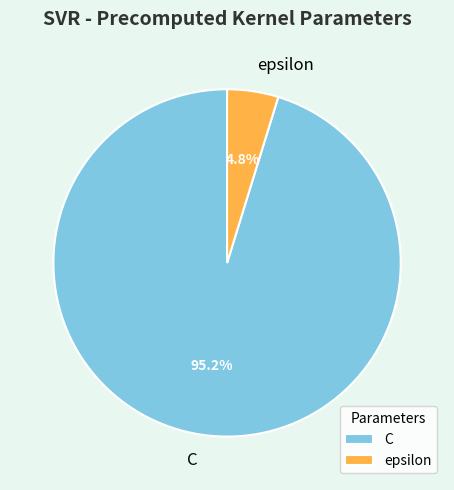

Count the number of slices in the pie.

2